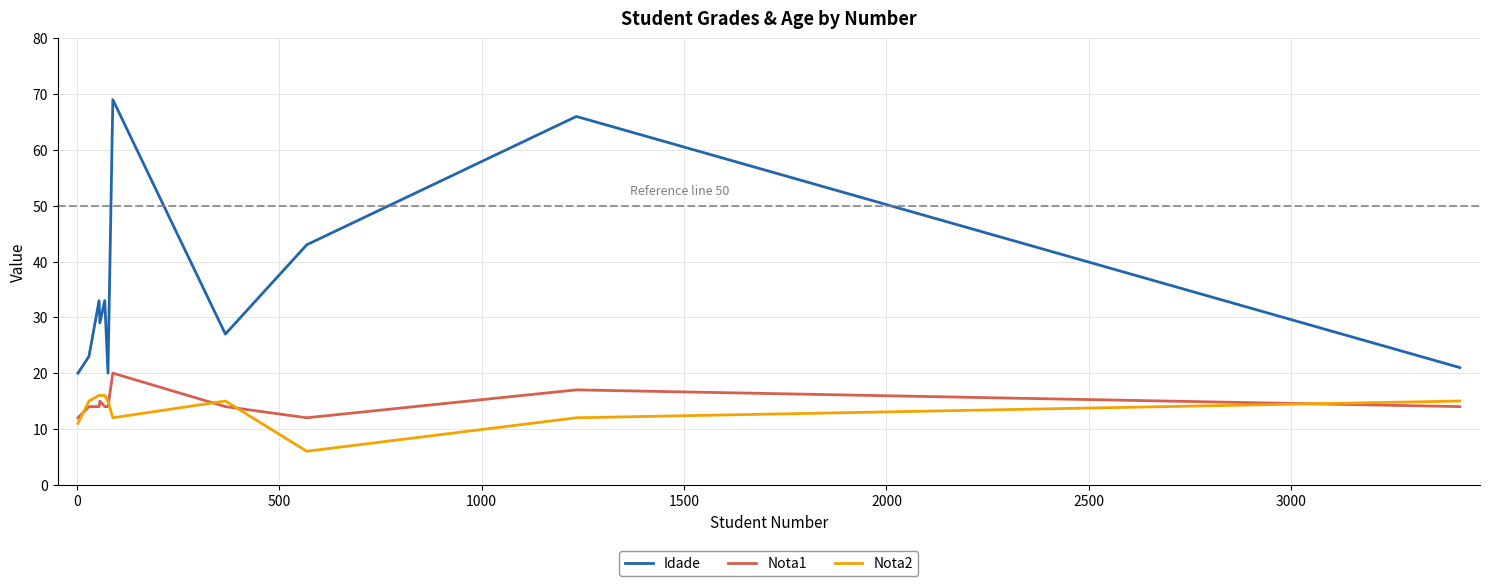

Reading right to left, extract all data points from this chart.

Idade: 21	66	43	27	69	20	33	29	33	23	20
Nota1: 14	17	12	14	20	14	14	15	14	14	12
Nota2: 15	12	6	15	12	15	16	16	16	15	11